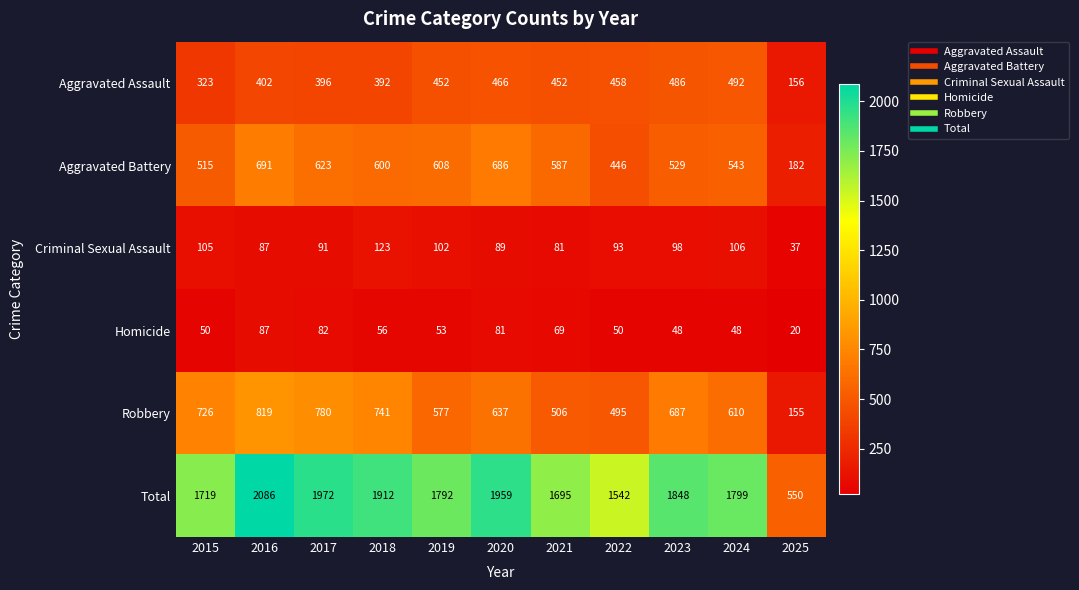

List the labels in order of Robbery value, largest first.

2016, 2017, 2018, 2015, 2023, 2020, 2024, 2019, 2021, 2022, 2025